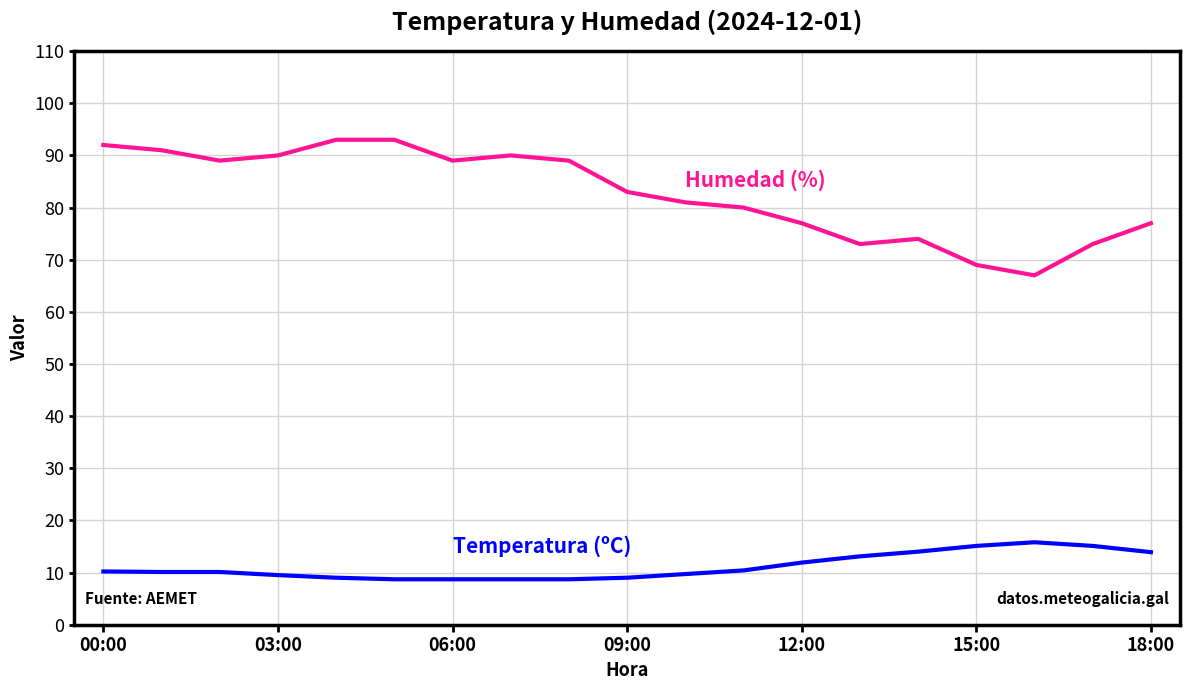

What is the smallest value displayed?

8.7